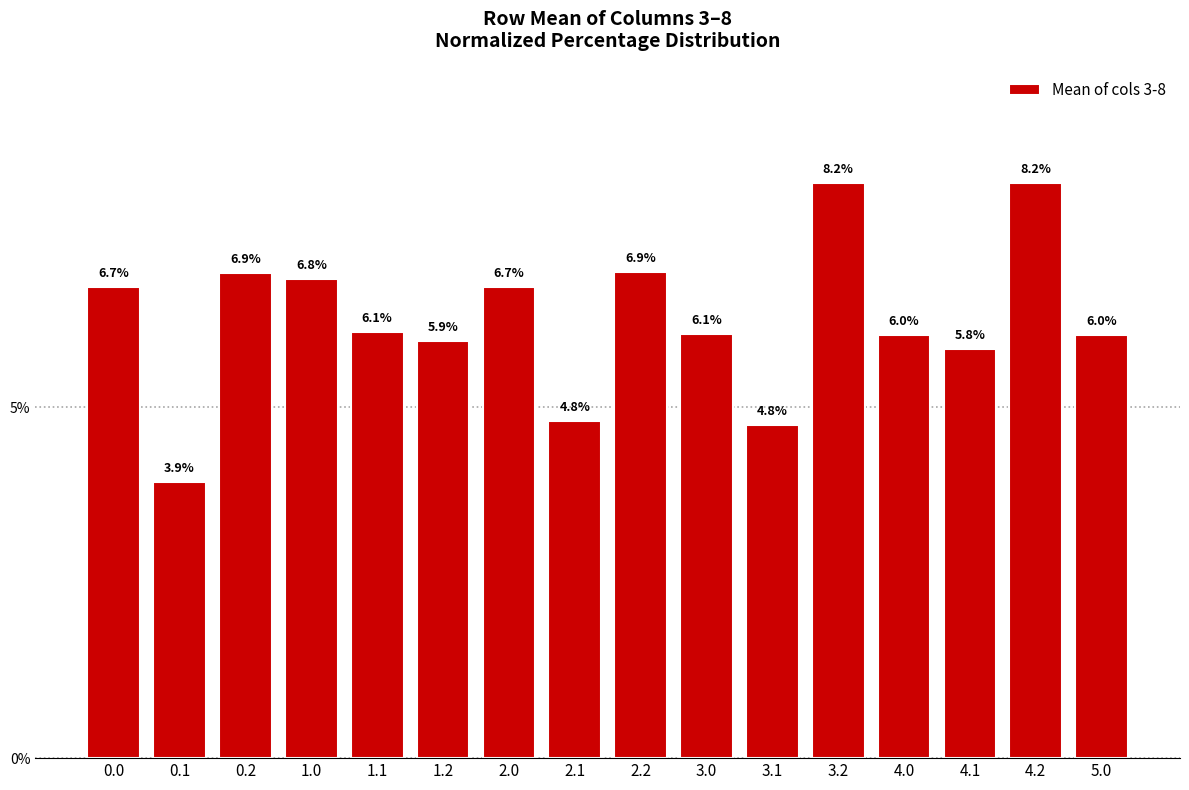

What is the change in value from 1.2 to 5.0?

+0.1